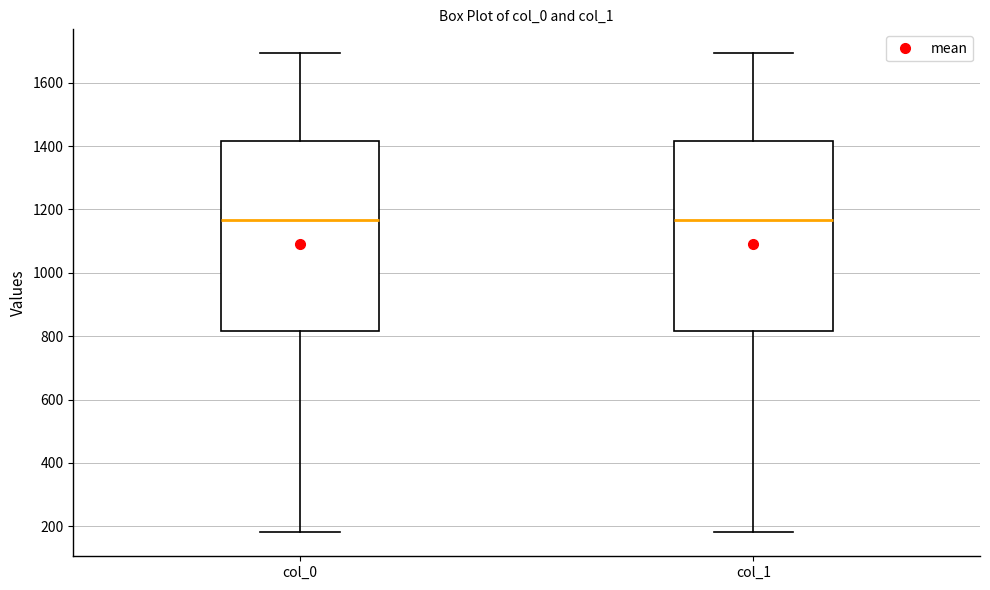

Where is the lower edge of the box for col_0 on the y-axis? The values are not printed on the chart, so give them approximately, as read against the axis.

820